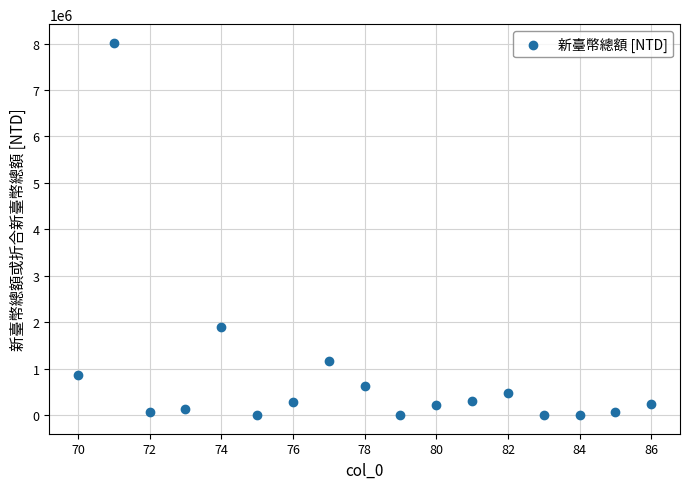

What Y value in the scatter plot is closest to 4008876?

1889392